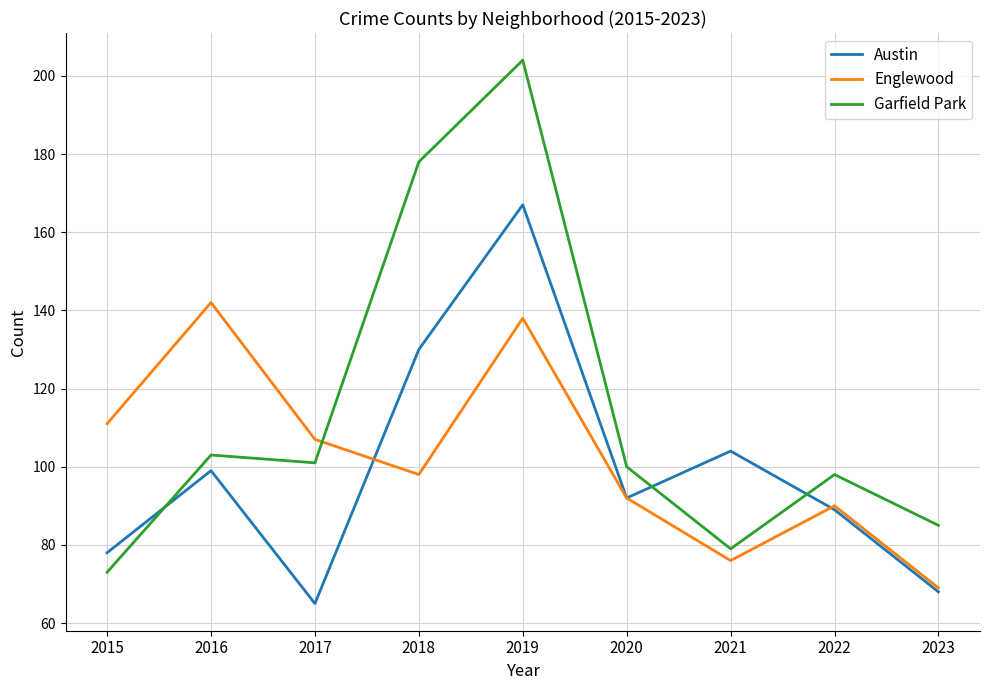

List the labels in order of Englewood value, largest first.

2016, 2019, 2015, 2017, 2018, 2020, 2022, 2021, 2023